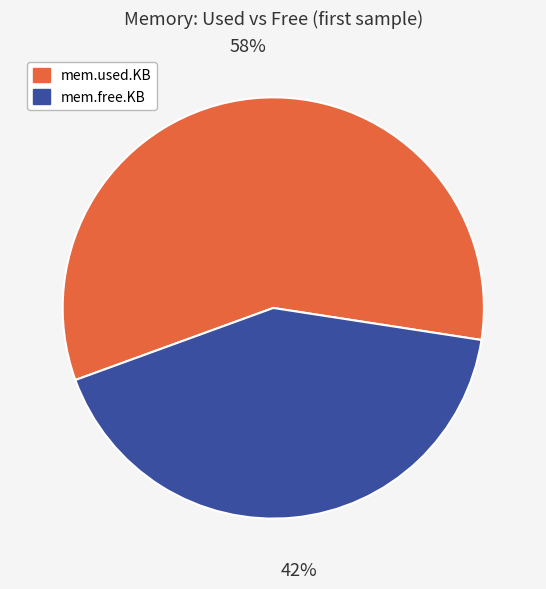

Rank the categories by value from lowest to highest.

mem.free.KB, mem.used.KB